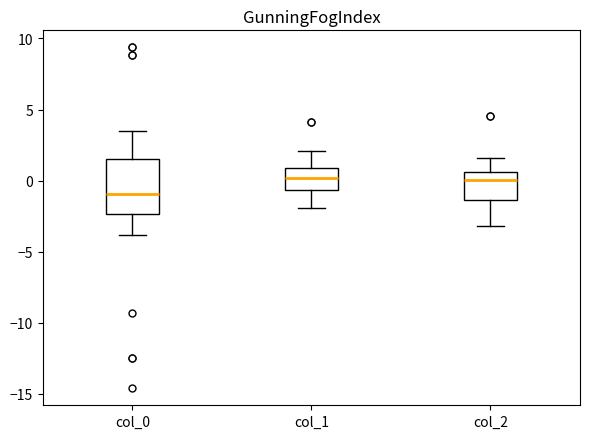

Reading left to right, read every box against the y-axis: the position of its median line, the range the box covers, and the ends of its whiskers. The values are not printed on the chart, so give them approximately, as read against the axis.

col_0: median -1.0, box -2.5 to 1.5, whiskers -4.0 to 3.5
col_1: median 0.0, box -0.5 to 1.0, whiskers -2.0 to 2.0
col_2: median 0.0, box -1.5 to 0.5, whiskers -3.0 to 1.5